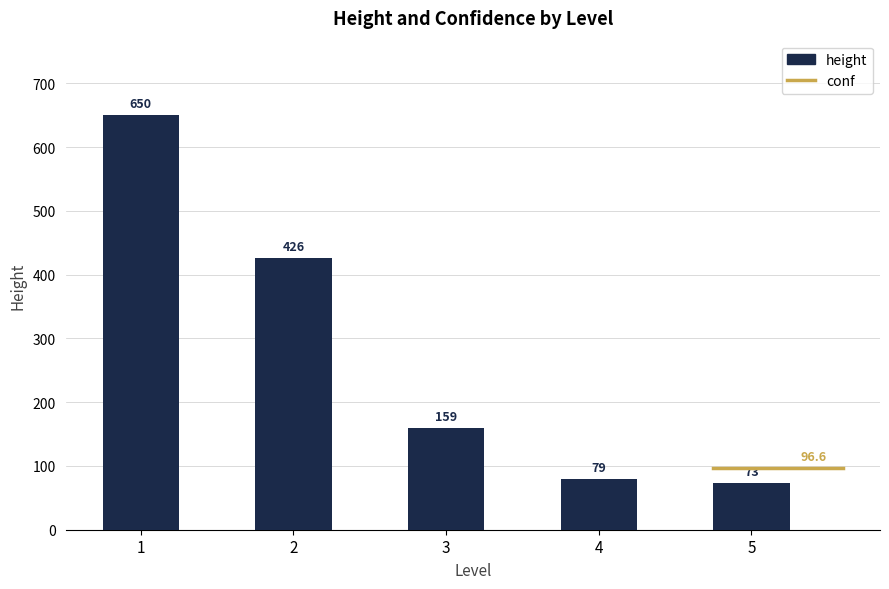

Which label corresponds to the smallest value in the chart?

5